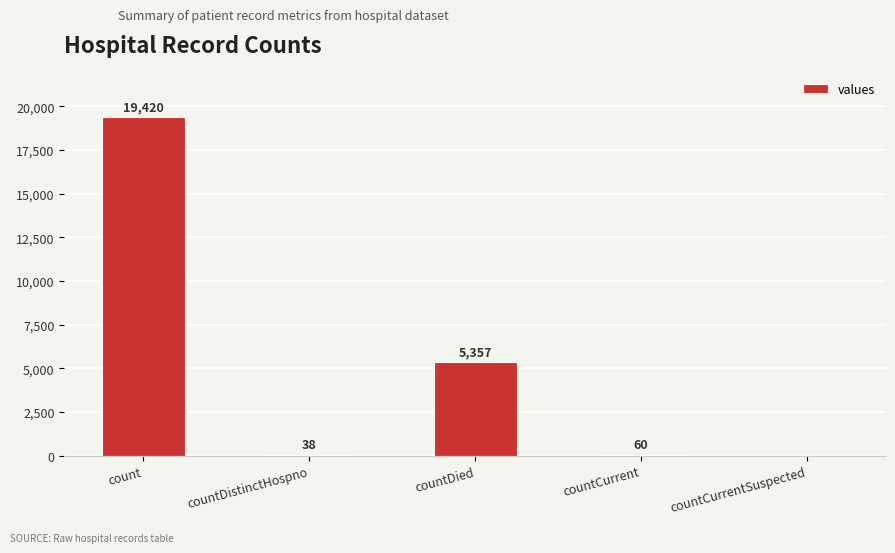

What is the maximum value shown in the chart?

19420